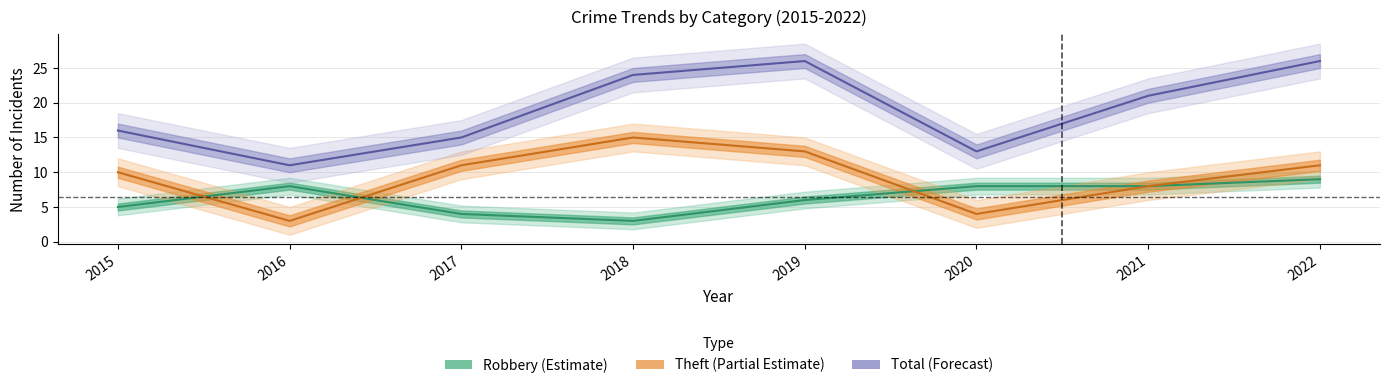

The value of Theft at 2020 is 4. True or false?

True